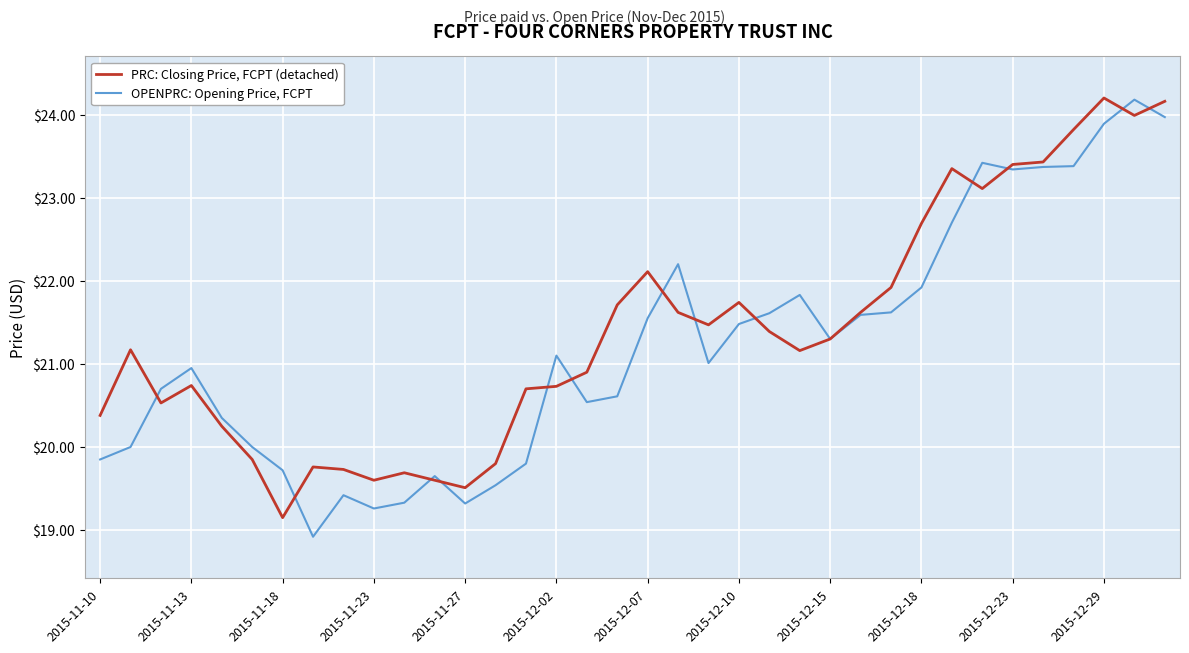

List the series in order of their overall mean, lowest first.

OPENPRC: Opening Price, FCPT, PRC: Closing Price, FCPT (detached)